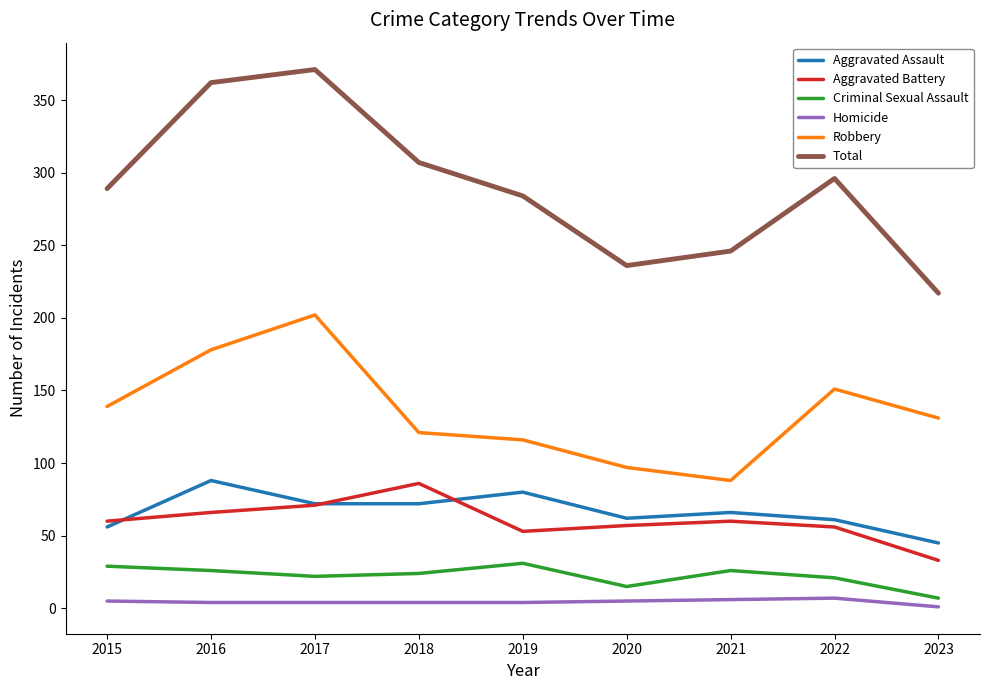

What is the spread (max minus min) of values at 2023?

216